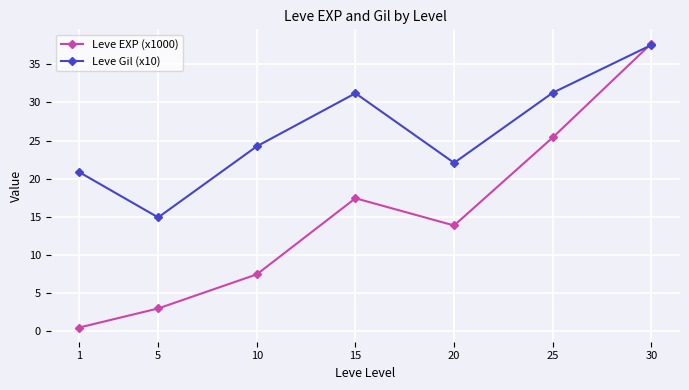

At which category does Leve Gil (x10) reach its first local valley?

5